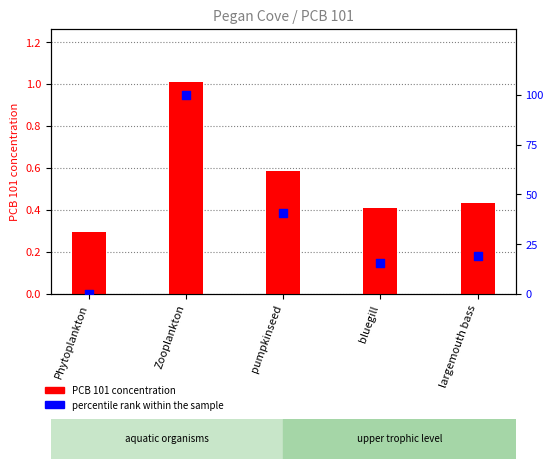

Is the value of PCB 101 concentration at Zooplankton greater than the value of percentile rank within the sample at Zooplankton?

No